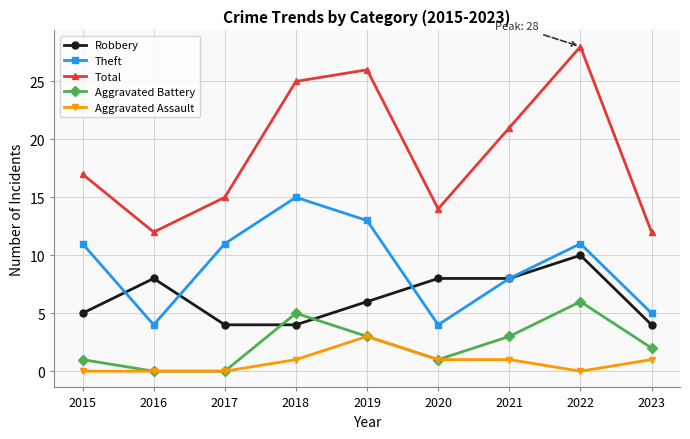

Which series has the largest total across all categories?

Total